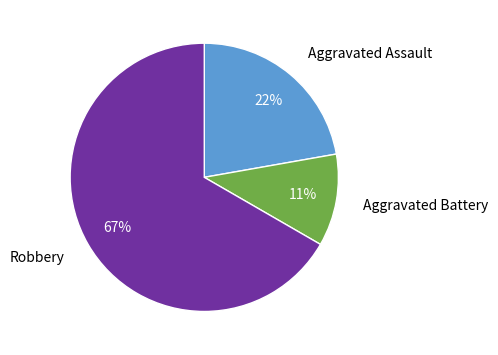

Between Aggravated Assault and Robbery, which is larger?

Robbery